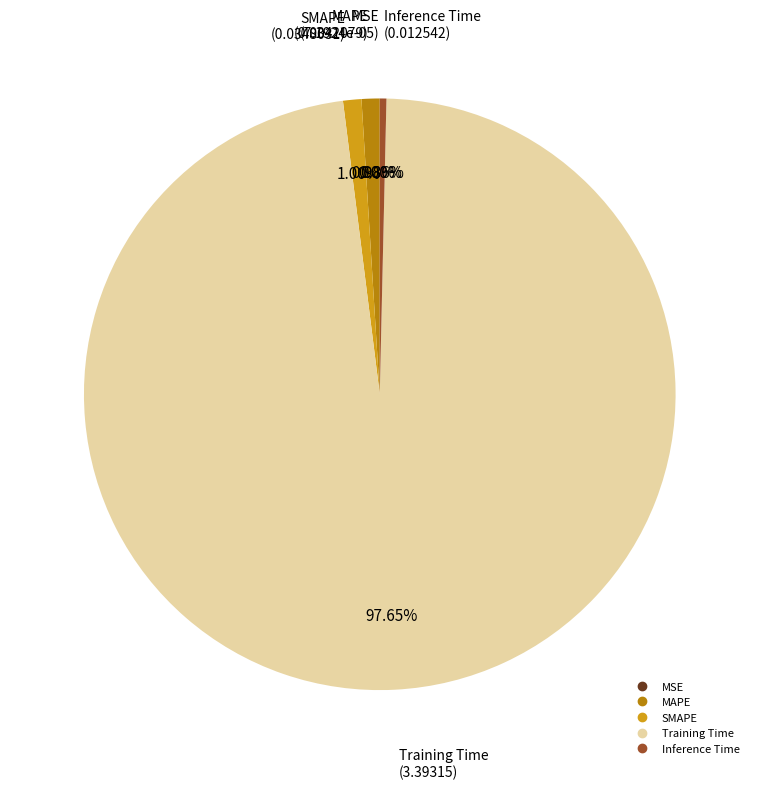

Do MAPE and Training Time together represent more than half of the pie?

Yes